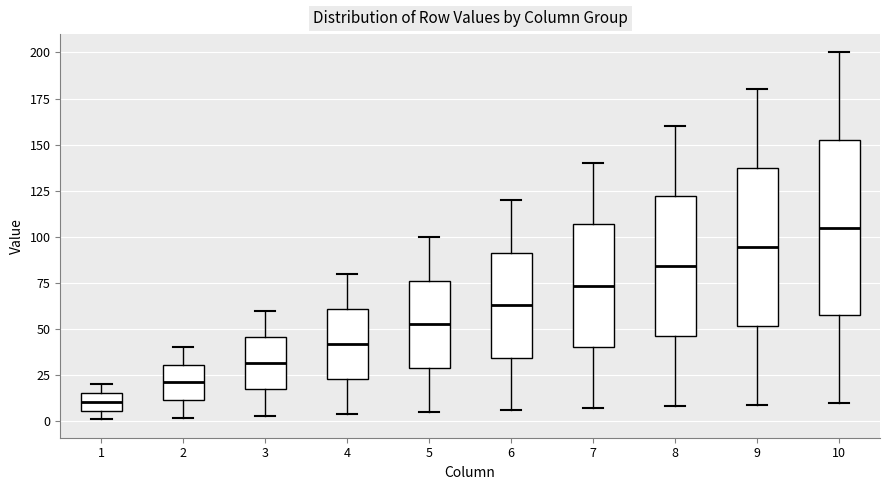

Reading left to right, read every box against the y-axis: the position of its median line, the range the box covers, and the ends of its whiskers. The values are not printed on the chart, so give them approximately, as read against the axis.

1: median 10, box 5 to 15, whiskers 0 to 20
2: median 20, box 10 to 30, whiskers 0 to 40
3: median 30, box 15 to 45, whiskers 5 to 60
4: median 40, box 25 to 60, whiskers 5 to 80
5: median 55, box 30 to 75, whiskers 5 to 100
6: median 65, box 35 to 90, whiskers 5 to 120
7: median 75, box 40 to 105, whiskers 5 to 140
8: median 85, box 45 to 120, whiskers 10 to 160
9: median 95, box 50 to 135, whiskers 10 to 180
10: median 105, box 60 to 155, whiskers 10 to 200